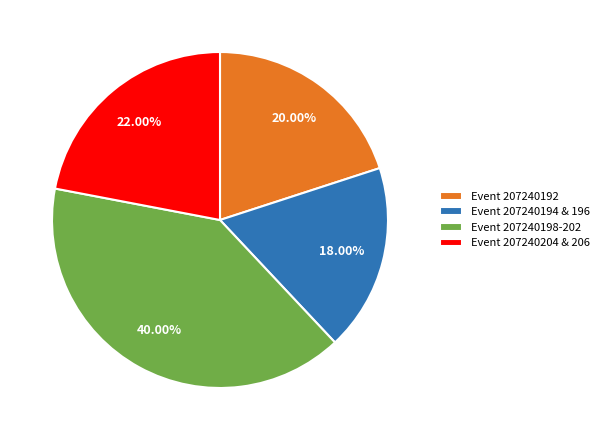

Which has a higher value, Event 207240198-202 or Event 207240192?

Event 207240198-202